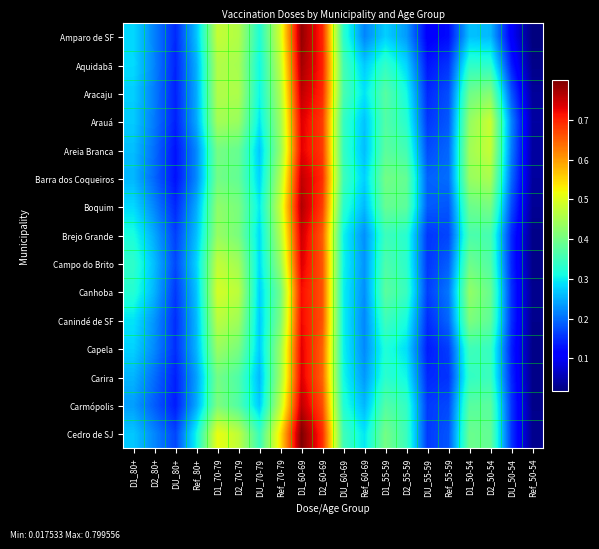

Which series has the largest range (max minus min)?

Cedro de SJ